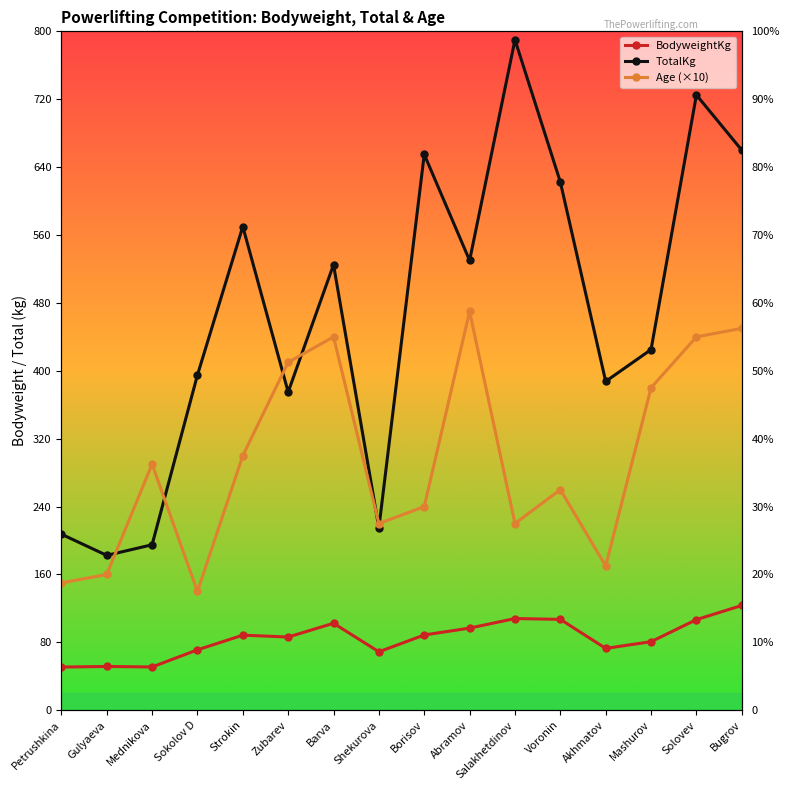

Is it true that TotalKg equals 47.0 at Gulyaeva?

False